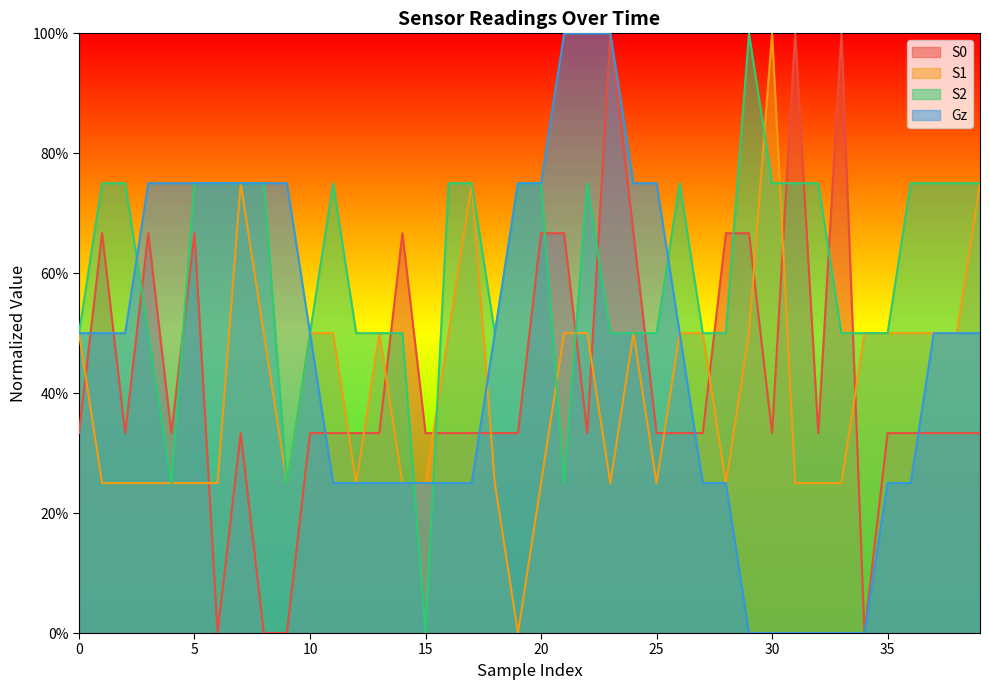

List the series in order of their peak value, highest first.

S0, S1, S2, Gz